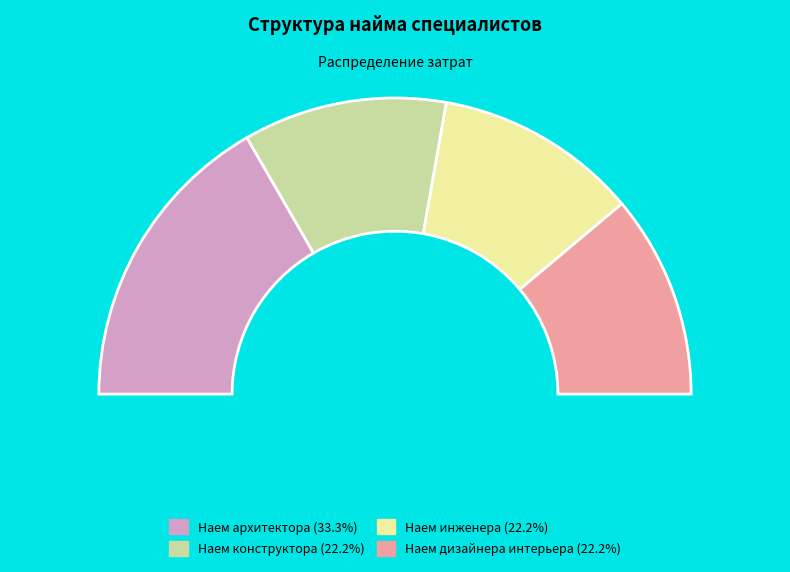

Is there any slice that represents more than half of the pie?

No